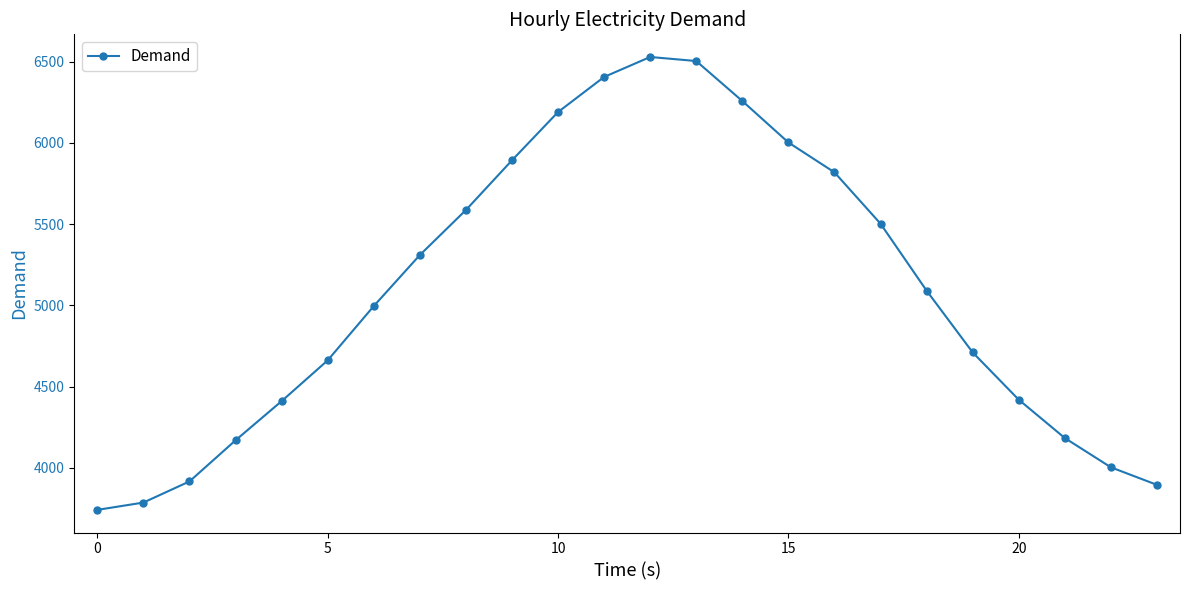

What is the value of the 14th point from the left?

6503